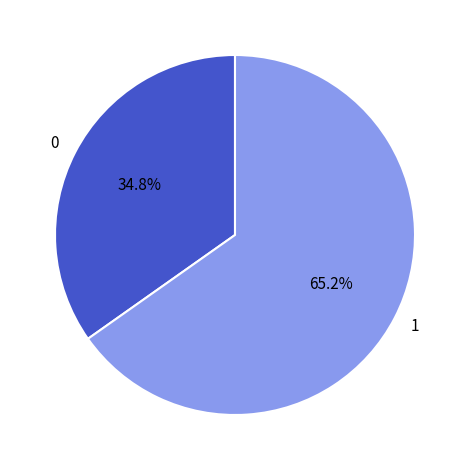

Which category has the biggest portion of the pie?

1